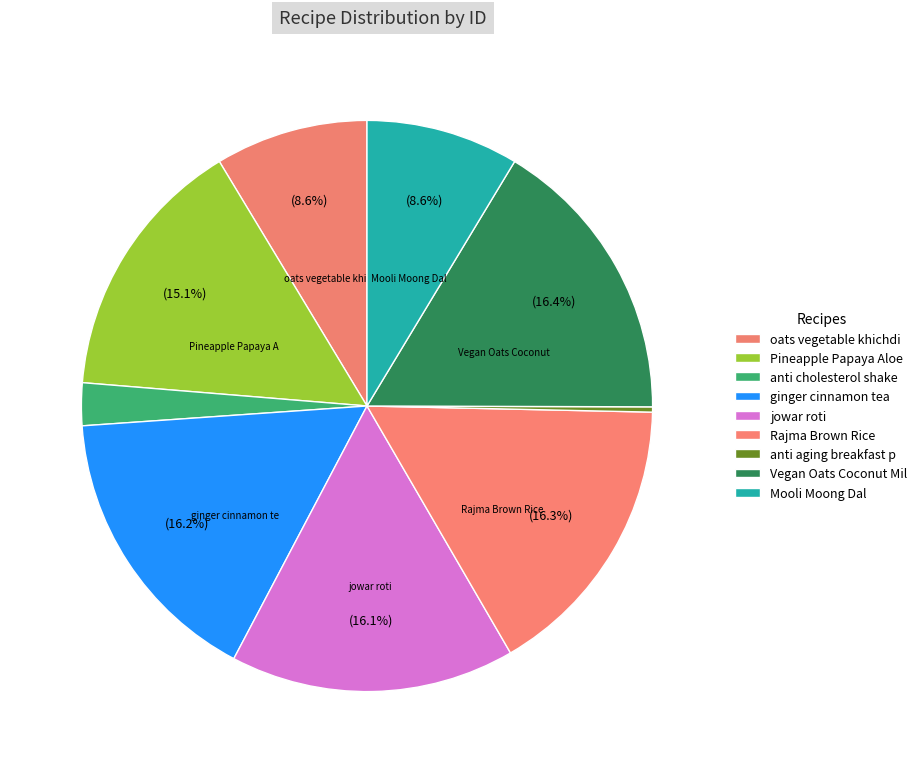

Count the number of slices in the pie.

9